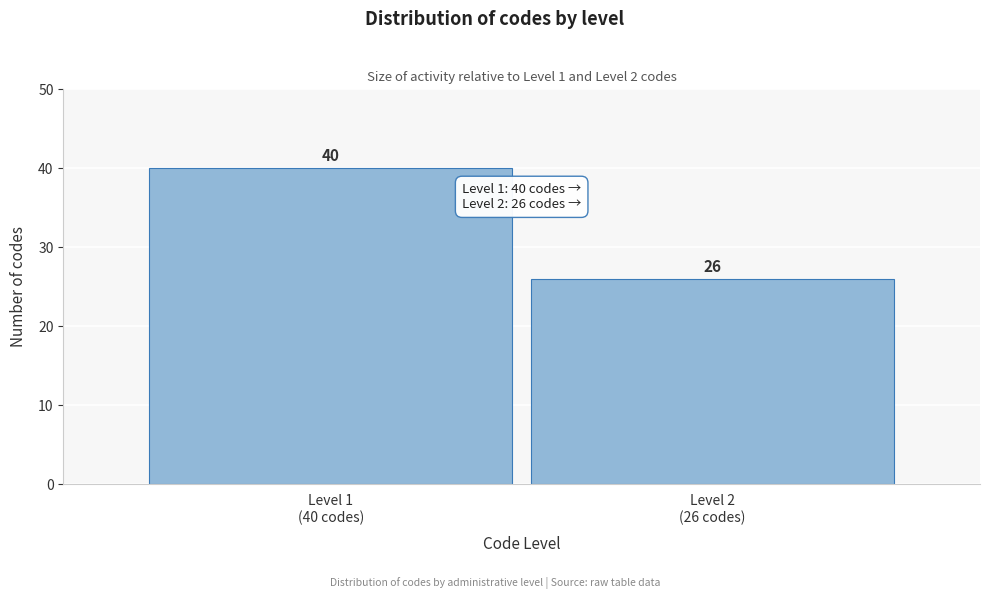

Reading left to right, extract all data points from this chart.

40	26